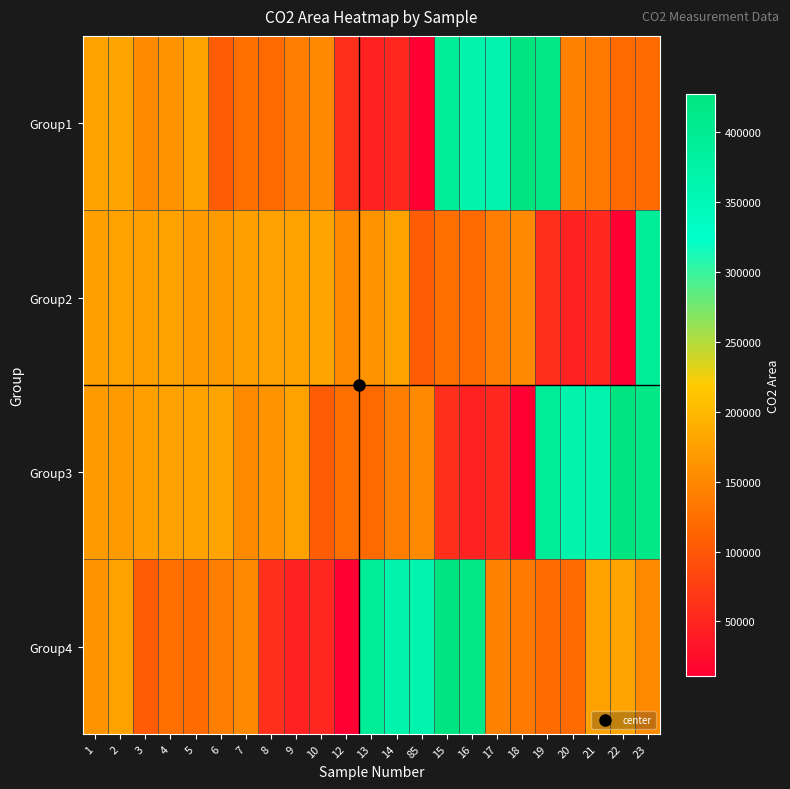

At how many categories does at least one series exceed 330006?

12